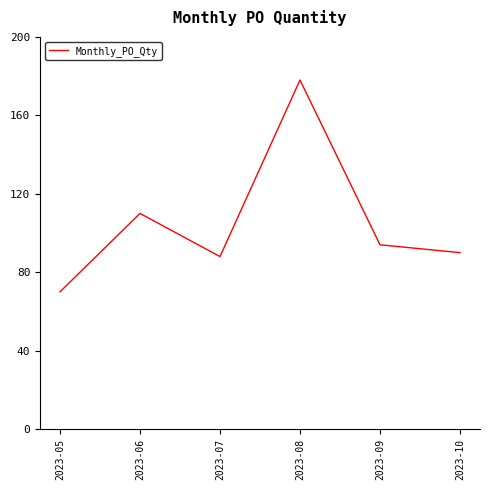

Count the number of data series in this chart.

1